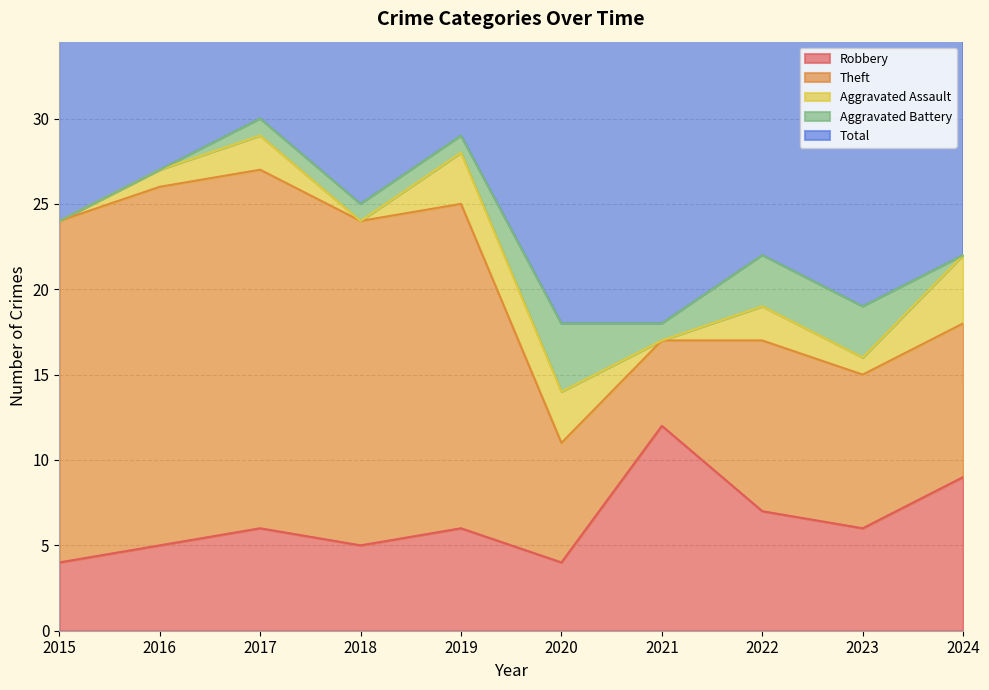

True or false: Theft and Total cross at least once.

False